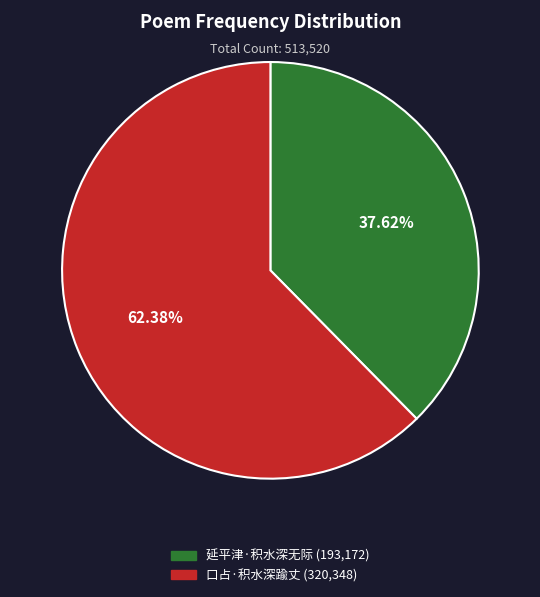

What is the largest slice in the pie chart?

口占·积水深踰丈